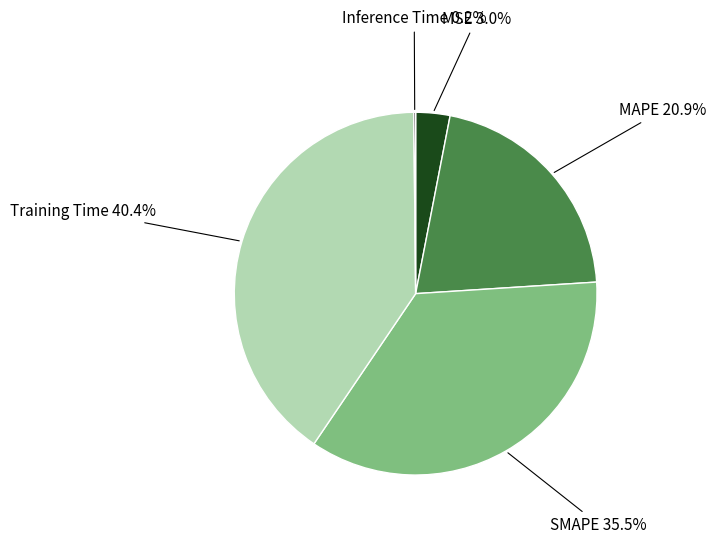

To the nearest percent, what is the difference between the largest and smallest slice percentages?

40%